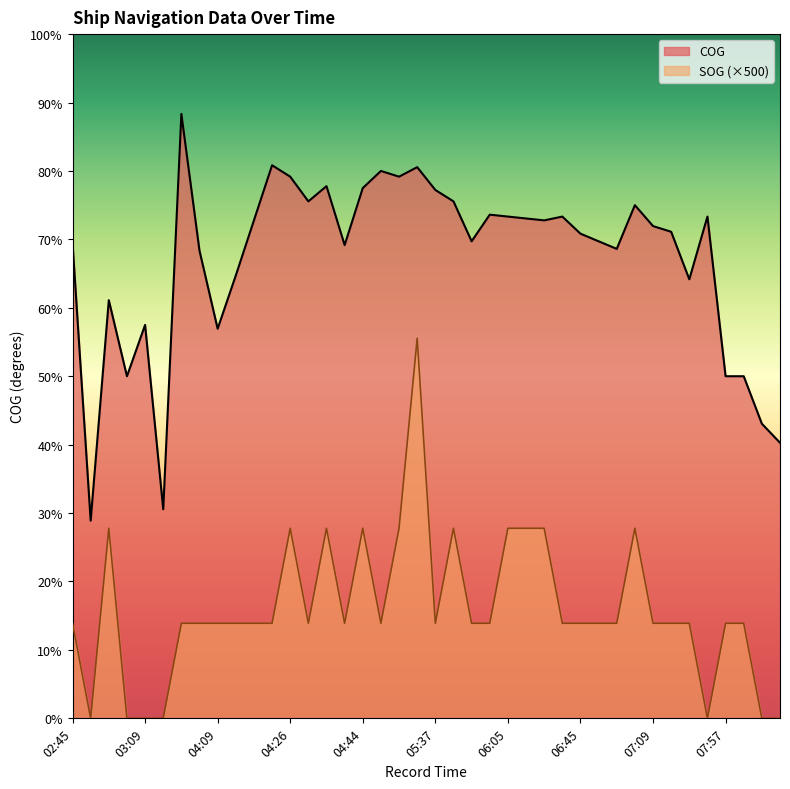

What is the value of the COG point at the 16th from the left?

249